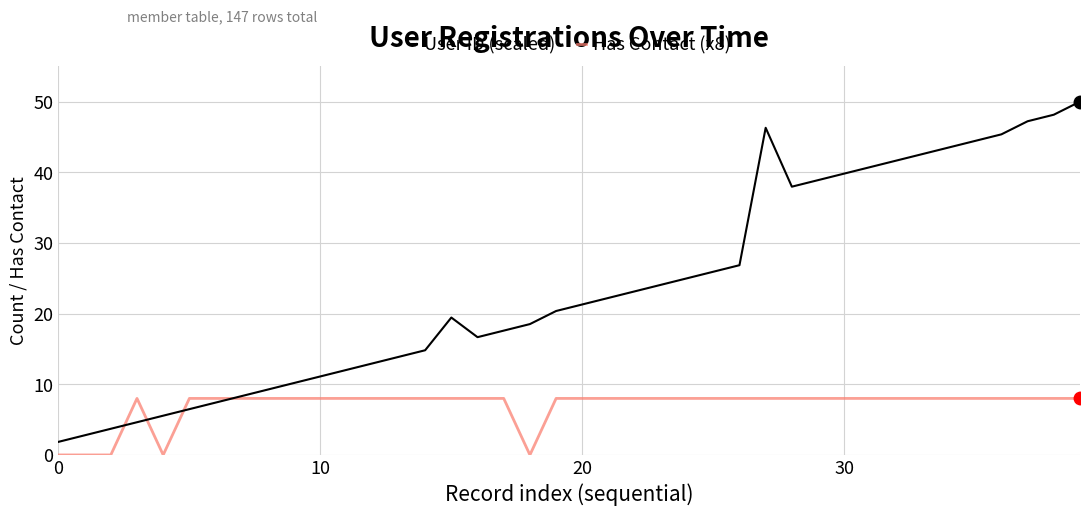

Which series has the widest spread of values?

User ID (scaled)